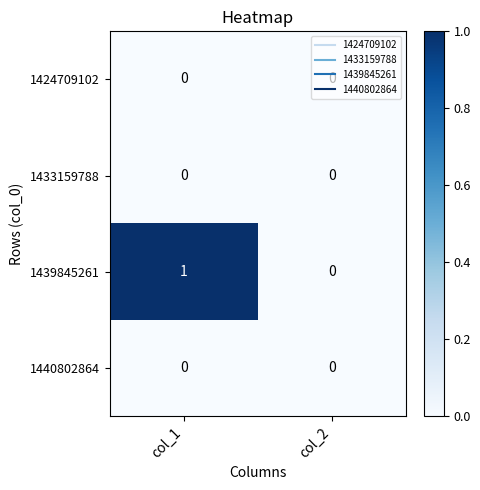

Which series has the largest total across all categories?

1439845261